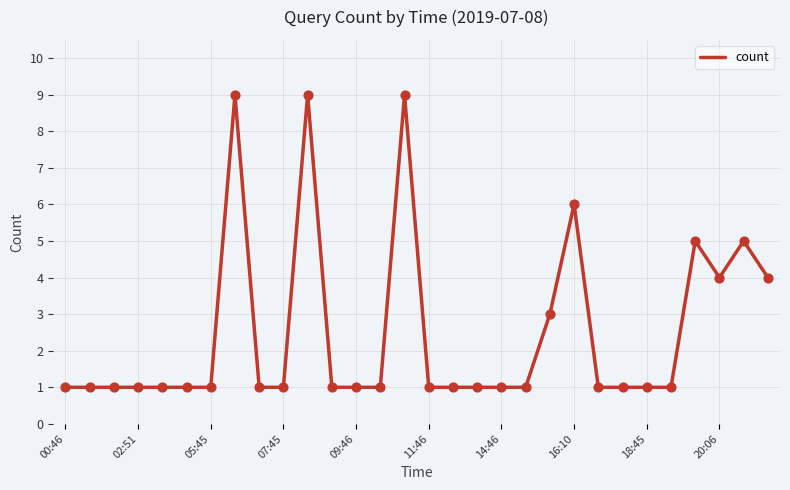

What is the greatest value displayed?

9